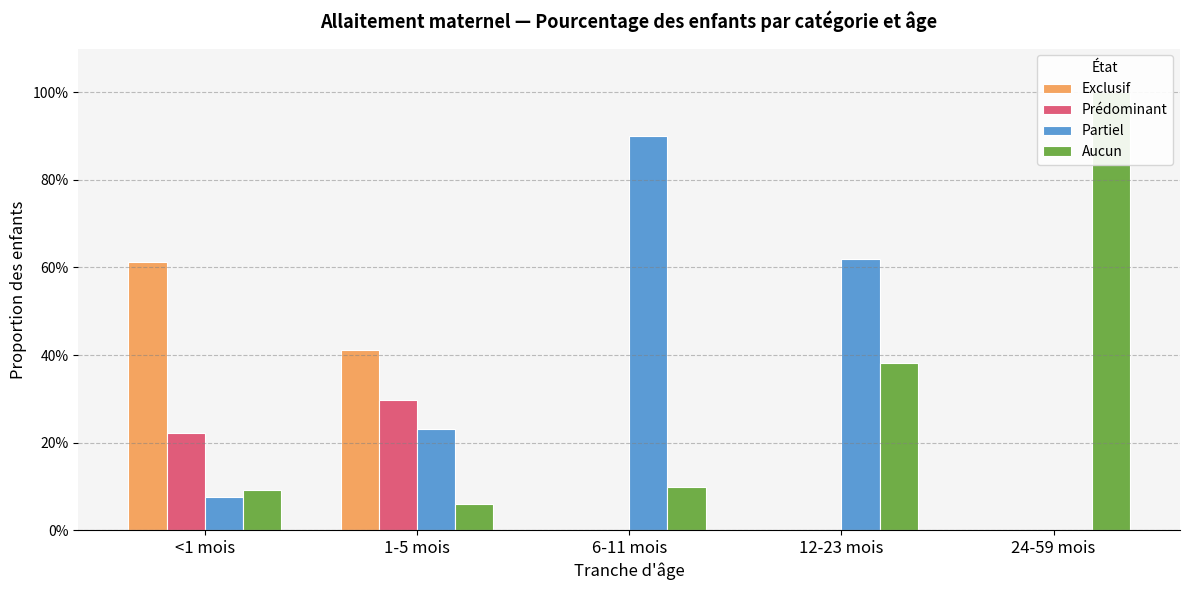

What is the maximum value shown in the chart?

1.0